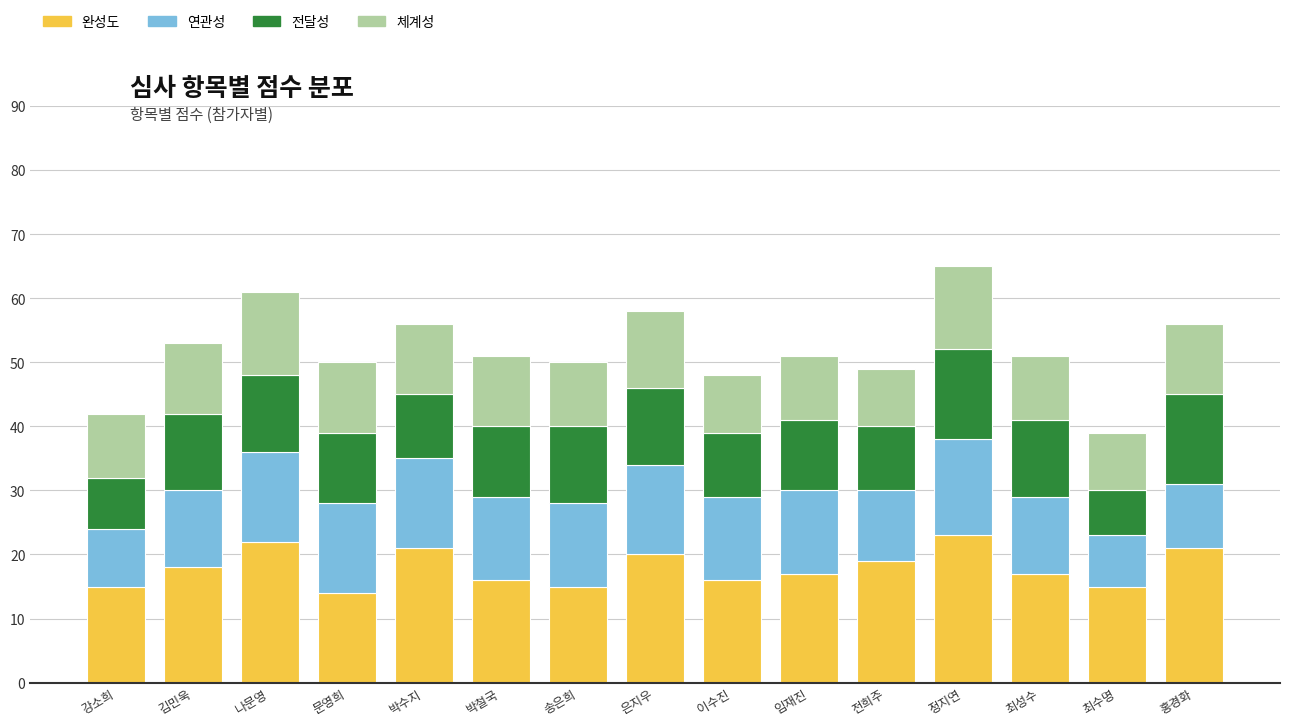

What is the highest value of the 완성도 series?

23